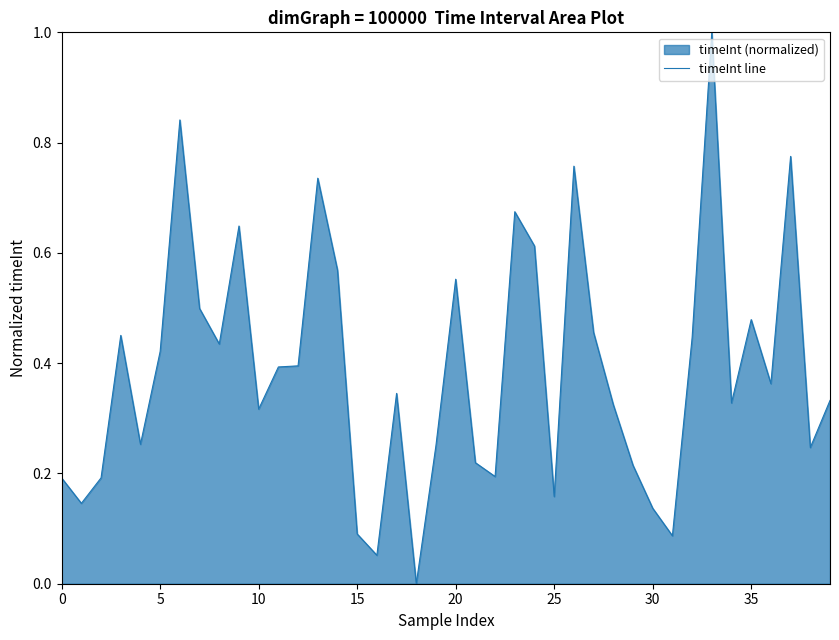

What is the difference between the second highest and second lowest values?

0.8